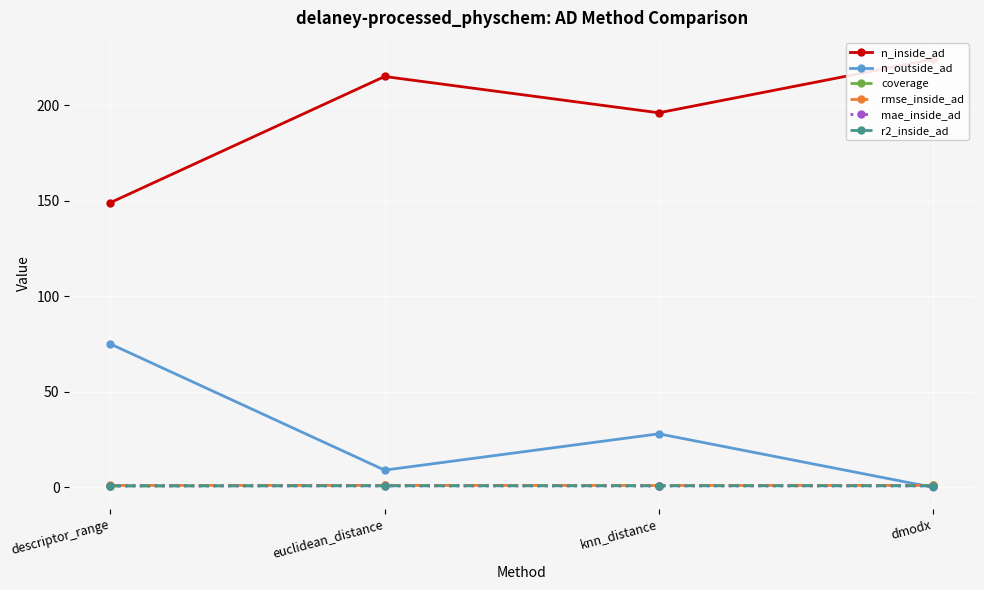

What is the difference between the highest and lowest values at descriptor_range?

148.3